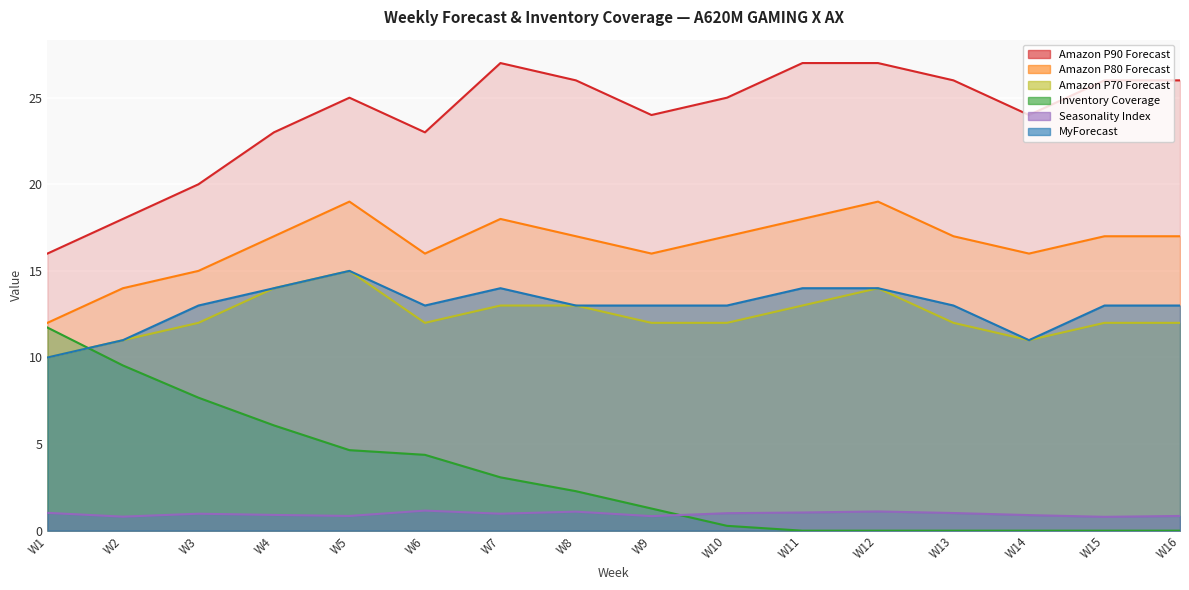

At how many categories does at least one series exceed 9?

16